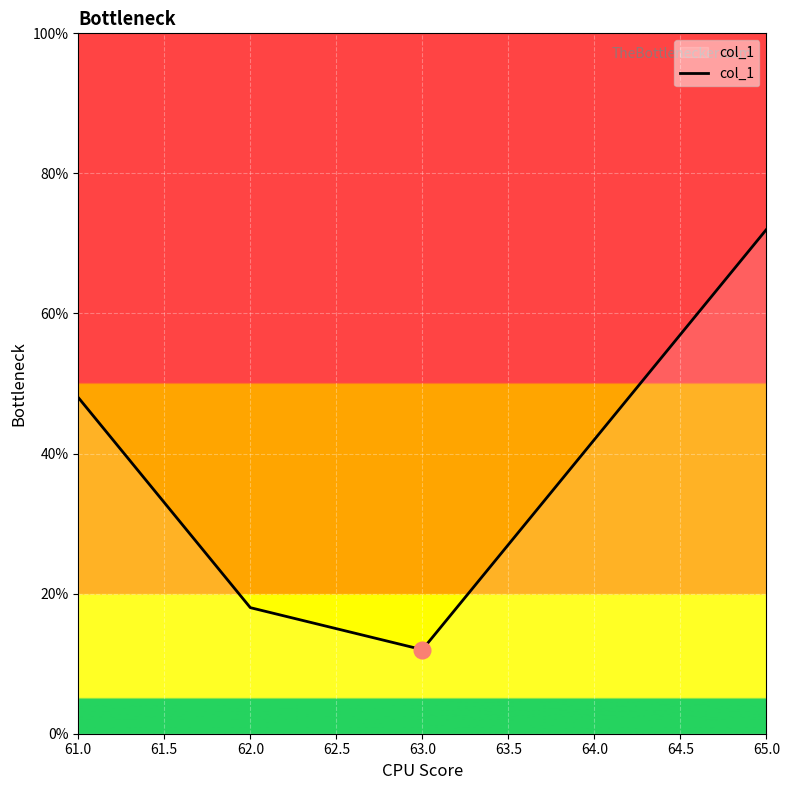

What is the label of the 5th point from the right?

61.0